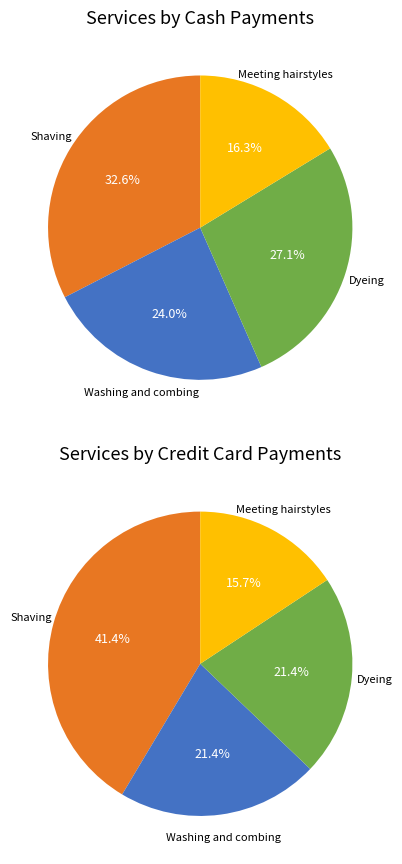

How much of the chart is everything except Meeting hairstyles?

83.7%